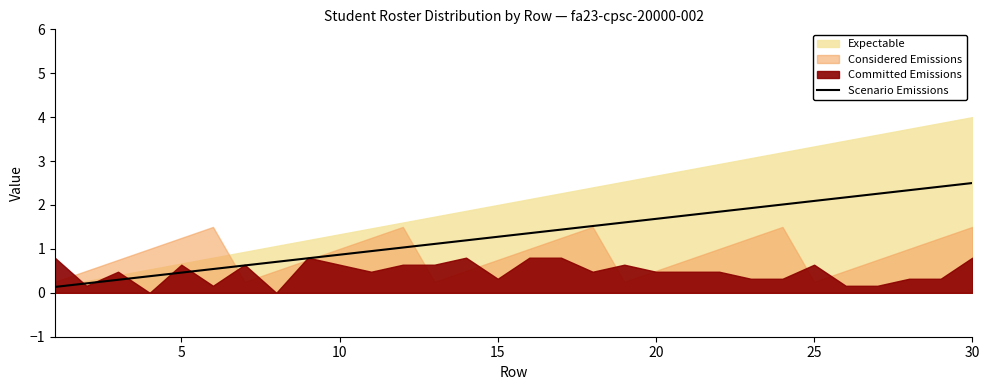

Is it true that Scenario Emissions equals 1.3 at 15?

True